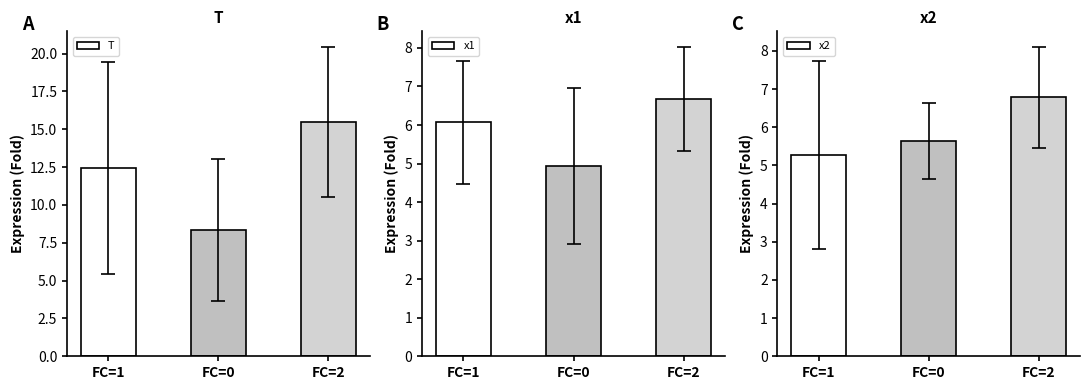

What is the difference between the x1 values at FC=0 and FC=2?

1.7